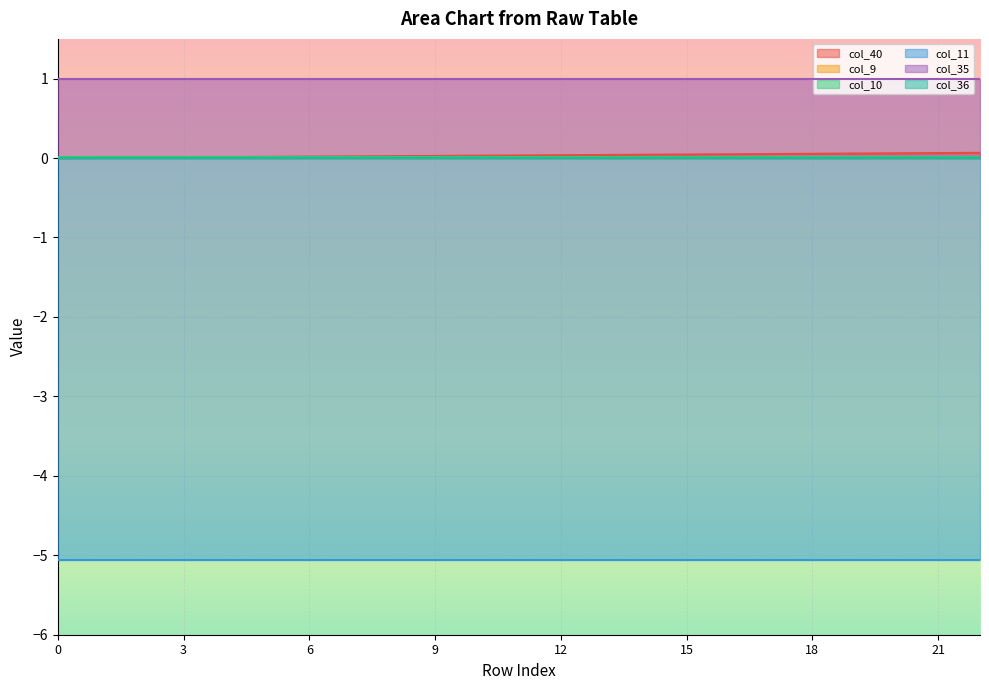

Reading left to right, extract all data points from this chart.

col_40: 0=0.0	1=0.0	2=0.0	3=0.0	4=0.0	5=0.0	6=0.0	7=0.0	8=0.0	9=0.0	10=0.0	11=0.0	12=0.0	13=0.0	14=0.0	15=0.0	16=0.0	17=0.1	18=0.1	19=0.1	20=0.1	21=0.1	22=0.1
col_9: 0=0.0	1=0.0	2=0.0	3=0.0	4=0.0	5=0.0	6=0.0	7=0.0	8=0.0	9=0.0	10=0.0	11=0.0	12=0.0	13=0.0	14=0.0	15=0.0	16=0.0	17=0.0	18=0.0	19=0.0	20=0.0	21=0.0	22=0.0
col_10: 0=0.0	1=0.0	2=0.0	3=0.0	4=0.0	5=0.0	6=0.0	7=0.0	8=0.0	9=0.0	10=0.0	11=0.0	12=0.0	13=0.0	14=0.0	15=0.0	16=0.0	17=0.0	18=0.0	19=0.0	20=0.0	21=0.0	22=0.0
col_11: 0=-5.1	1=-5.1	2=-5.1	3=-5.1	4=-5.1	5=-5.1	6=-5.1	7=-5.1	8=-5.1	9=-5.1	10=-5.1	11=-5.1	12=-5.1	13=-5.1	14=-5.1	15=-5.1	16=-5.1	17=-5.1	18=-5.1	19=-5.1	20=-5.1	21=-5.1	22=-5.1
col_35: 0=1.0	1=1.0	2=1.0	3=1.0	4=1.0	5=1.0	6=1.0	7=1.0	8=1.0	9=1.0	10=1.0	11=1.0	12=1.0	13=1.0	14=1.0	15=1.0	16=1.0	17=1.0	18=1.0	19=1.0	20=1.0	21=1.0	22=1.0
col_36: 0=0.0	1=0.0	2=0.0	3=0.0	4=0.0	5=0.0	6=0.0	7=0.0	8=0.0	9=0.0	10=0.0	11=0.0	12=0.0	13=0.0	14=0.0	15=0.0	16=0.0	17=0.0	18=0.0	19=0.0	20=0.0	21=0.0	22=0.0